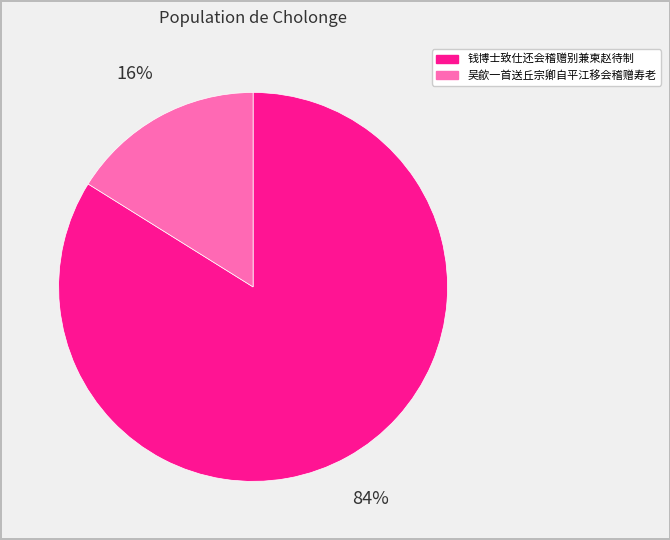

Is it true that 钱博士致仕还会稽赠别兼柬赵待制 is 75% of the pie?

False